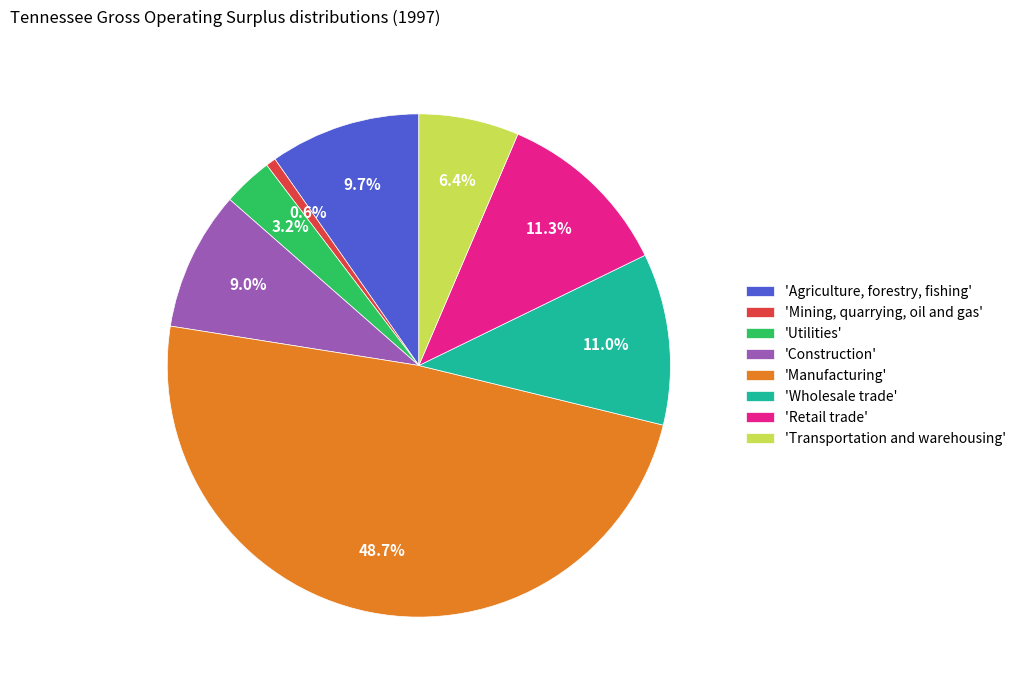

Rank the categories by value from lowest to highest.

'Mining, quarrying, oil and gas', 'Utilities', 'Transportation and warehousing', 'Construction', 'Agriculture, forestry, fishing', 'Wholesale trade', 'Retail trade', 'Manufacturing'